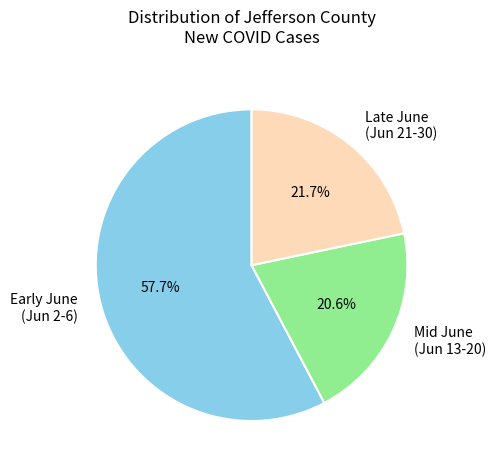

What portion of the pie excludes Early June (Jun 2-6)?

42.3%